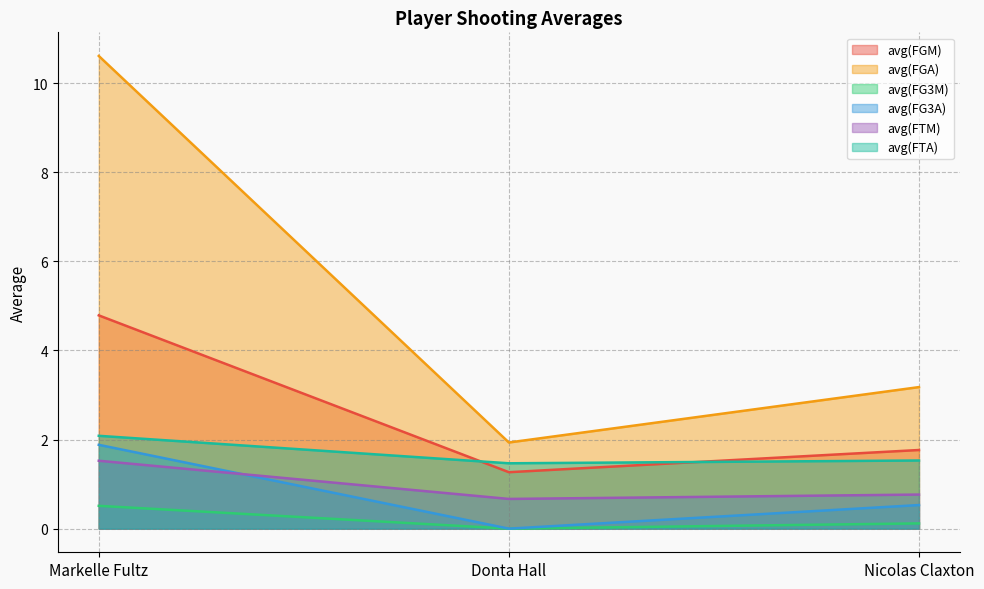

What is the label of the 3rd point from the right?

Markelle Fultz